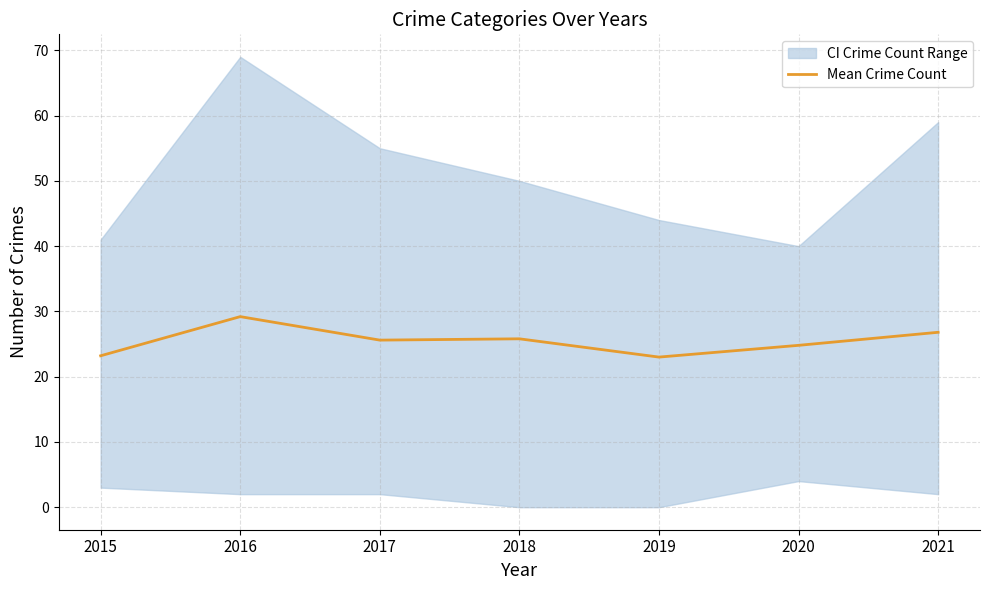

Where is the first local minimum?

2017